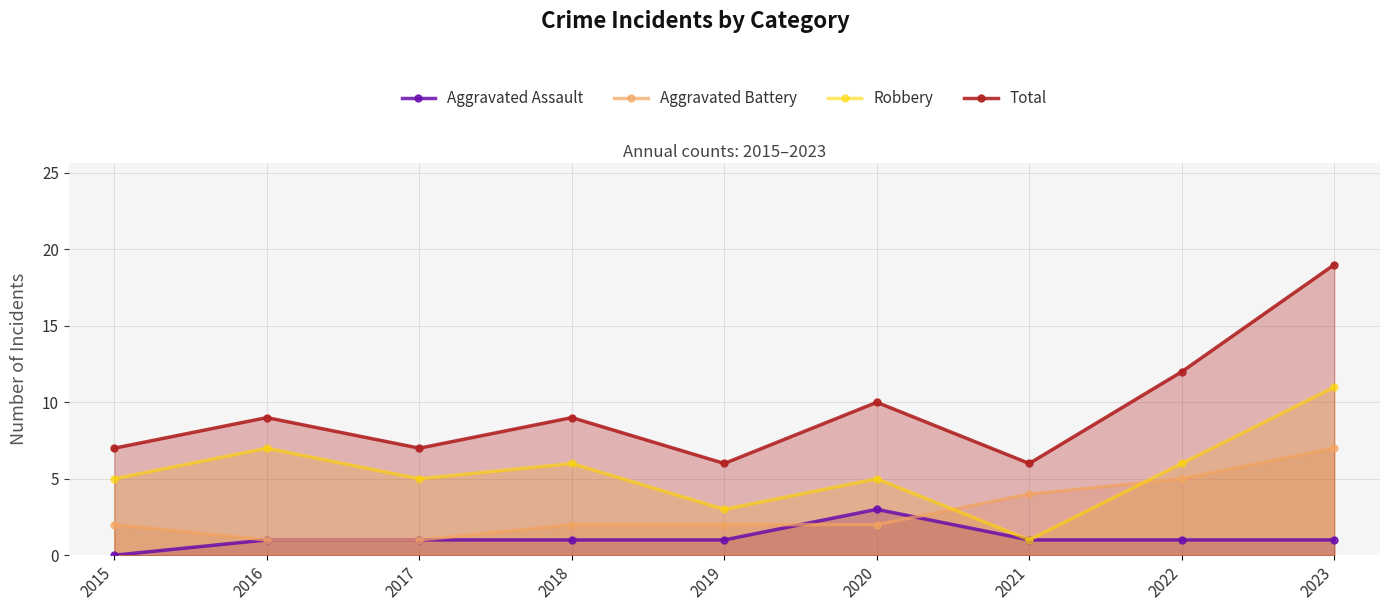

Count the Aggravated Assault values in the range 1 to 2.

7